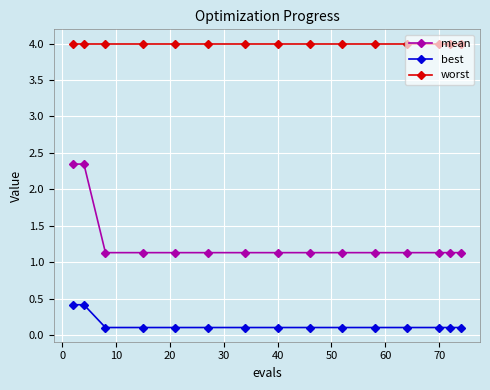

List the series in order of their overall mean, highest first.

worst, mean, best